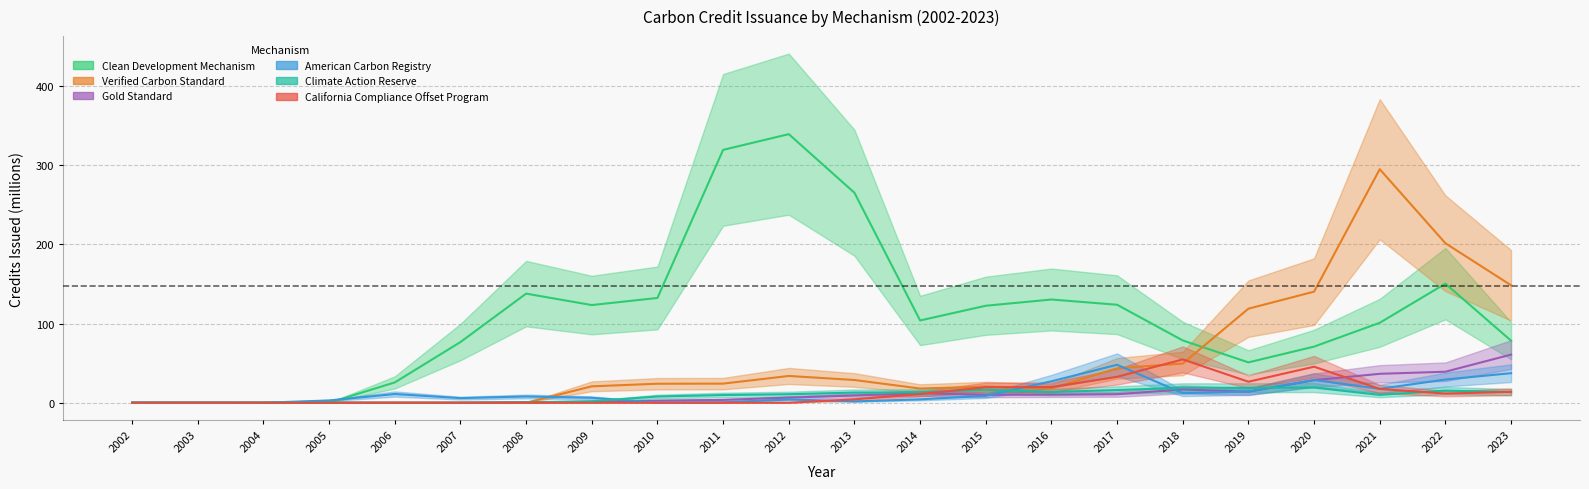

The value of Gold Standard at 2010 is 2.7. True or false?

True